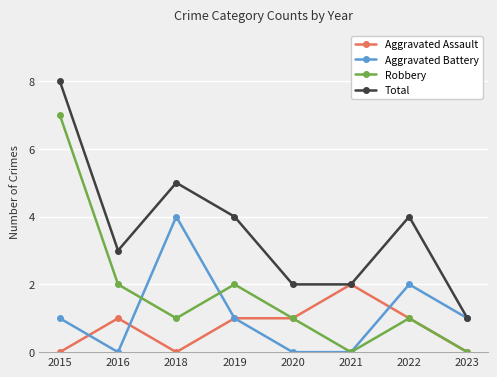

List the series in order of their peak value, highest first.

Total, Robbery, Aggravated Battery, Aggravated Assault